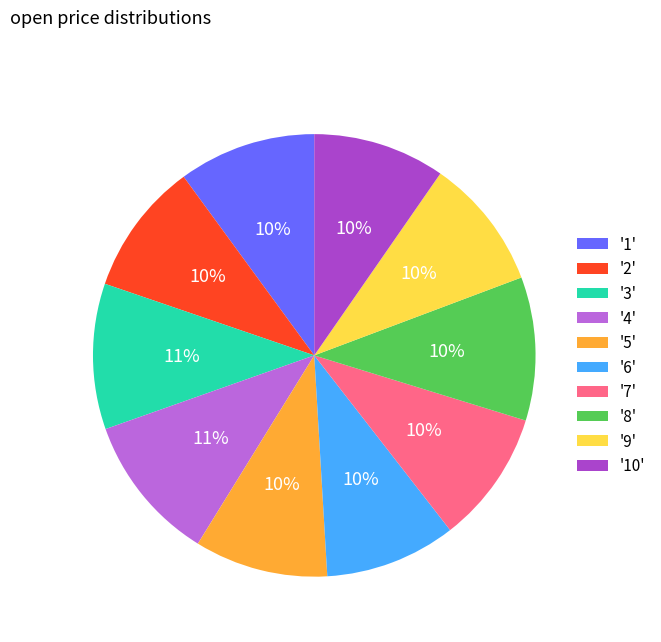

To the nearest percent, what is the average slice percentage?

10%